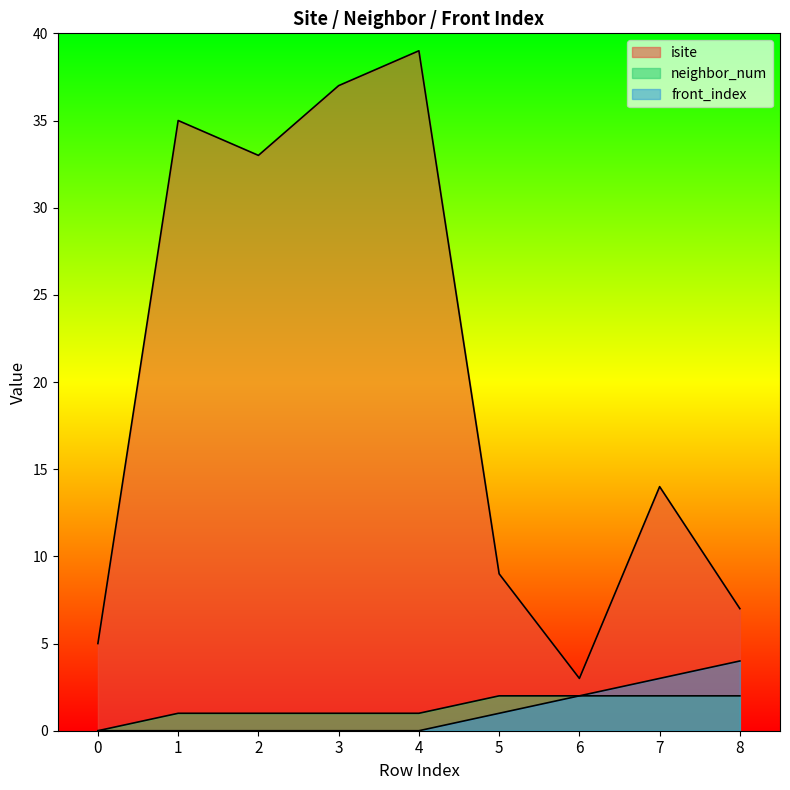

What is the highest value of the isite series?

39